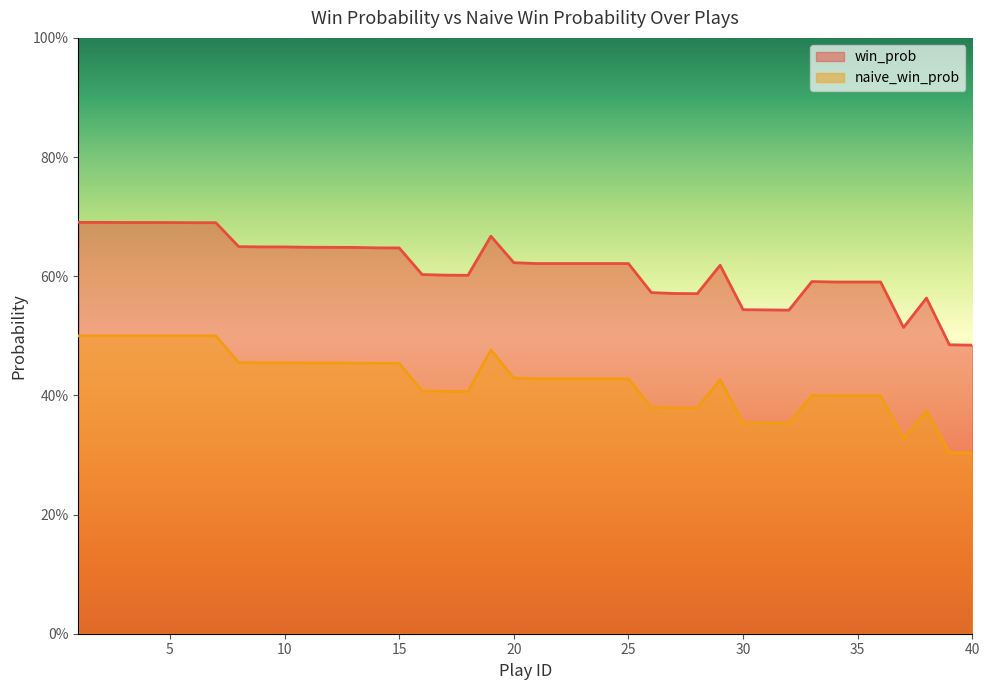

How many naive_win_prob values are between 0 and 1?

40